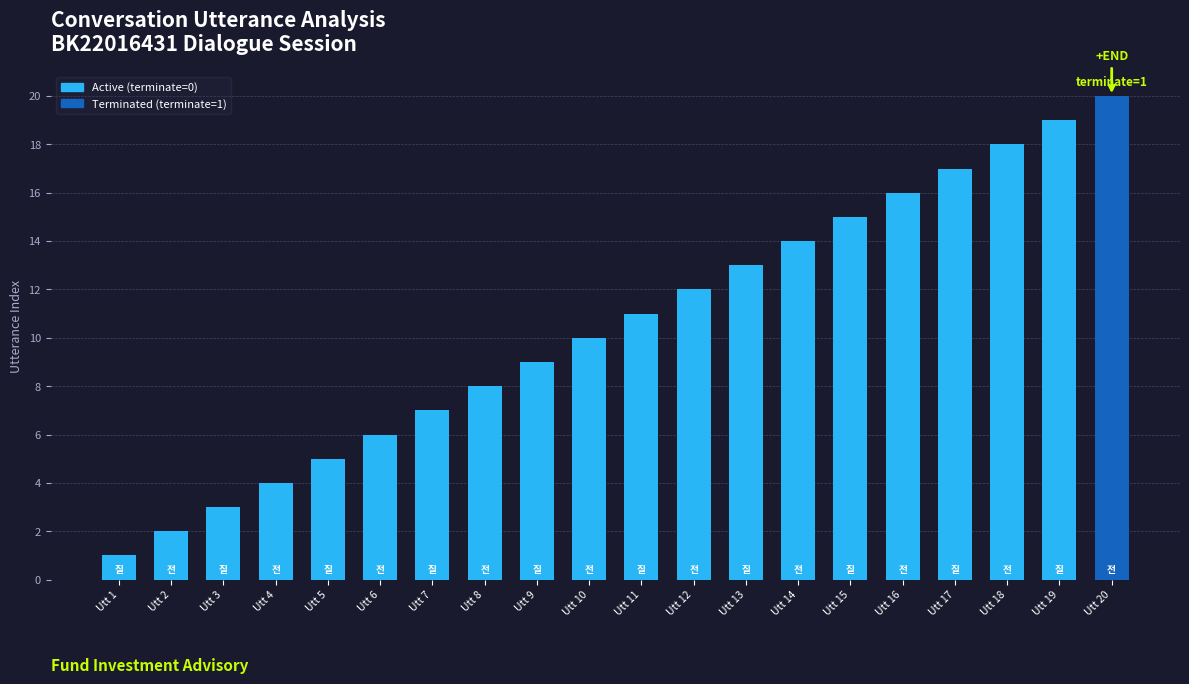

The chart shows a value of 9 at Utt 6. True or false?

False